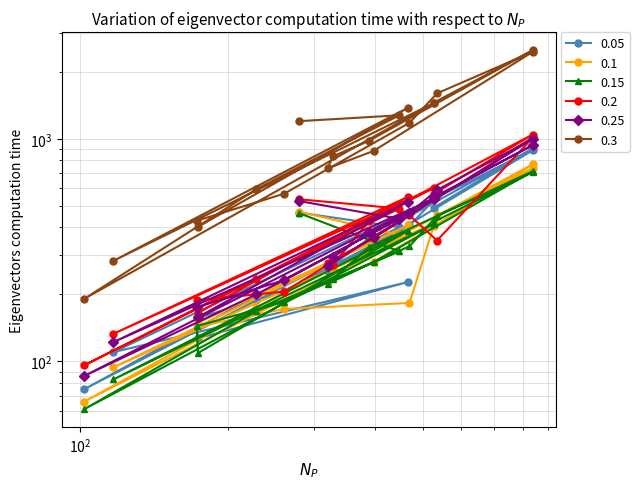

Does the chart display data point markers on the line(s)?

Yes